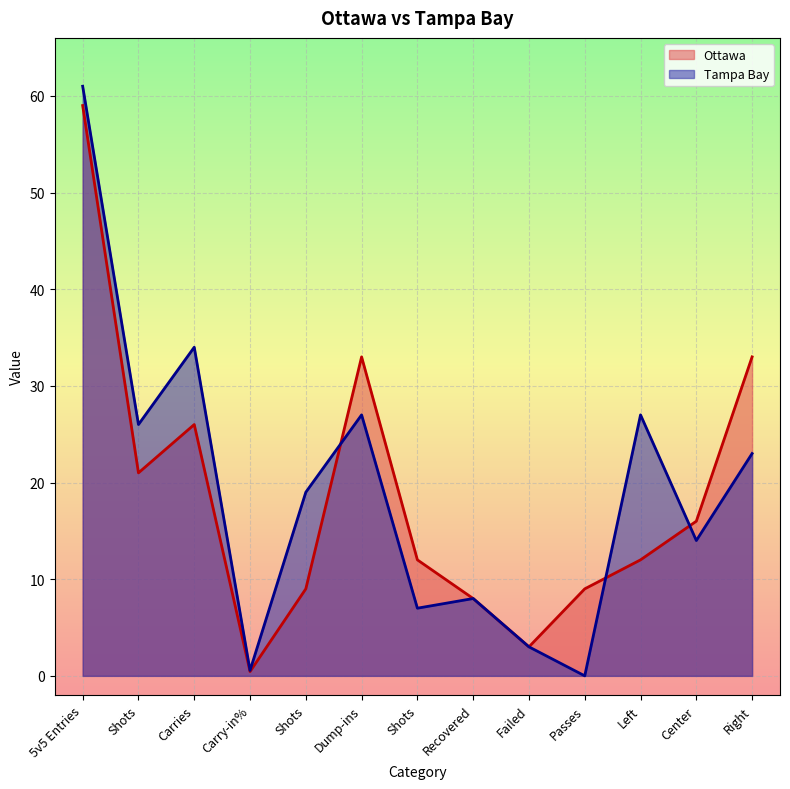

Which label corresponds to the largest value in the chart?

5v5 Entries